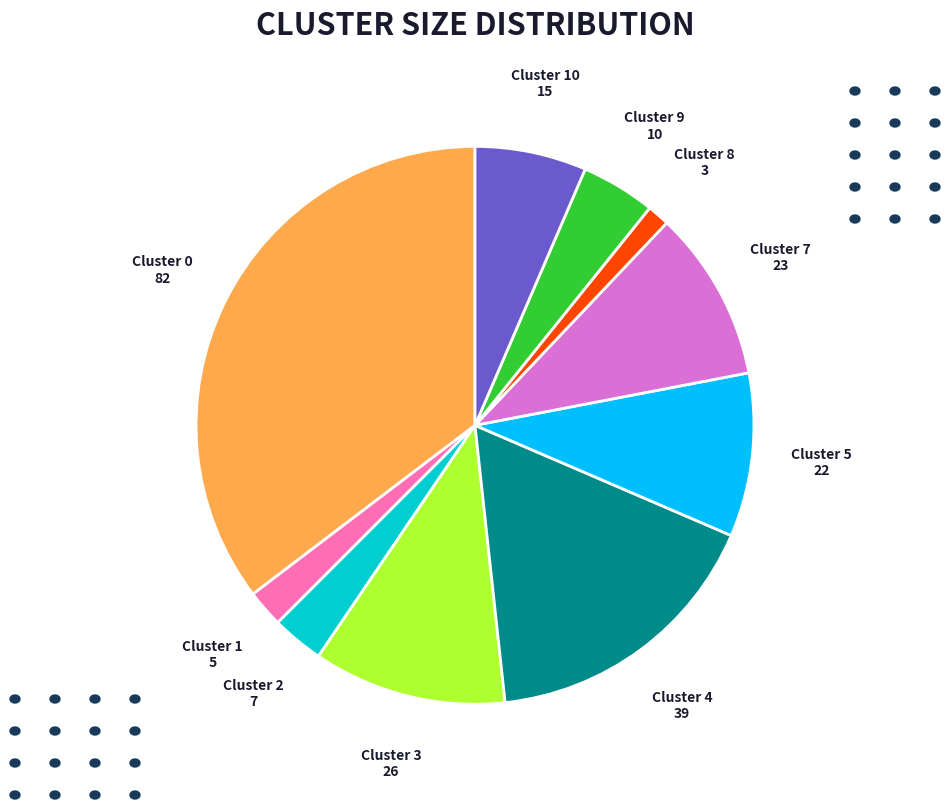

Between Cluster 8 and Cluster 9, which is larger?

Cluster 9